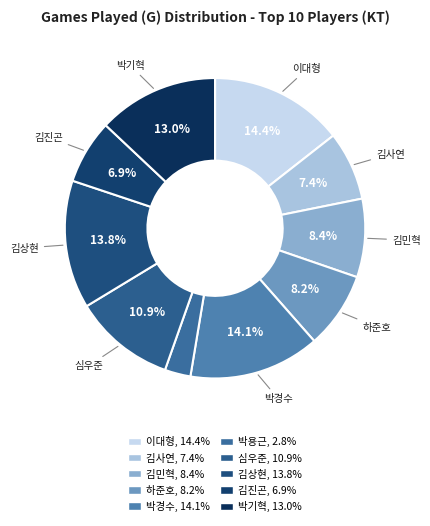

What is the ratio of the value at 박경수 to the value at 박기혁?

1.1